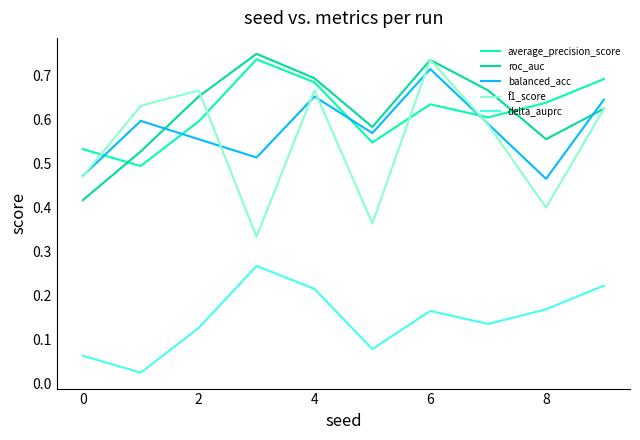

How many lines are shown in the chart?

5